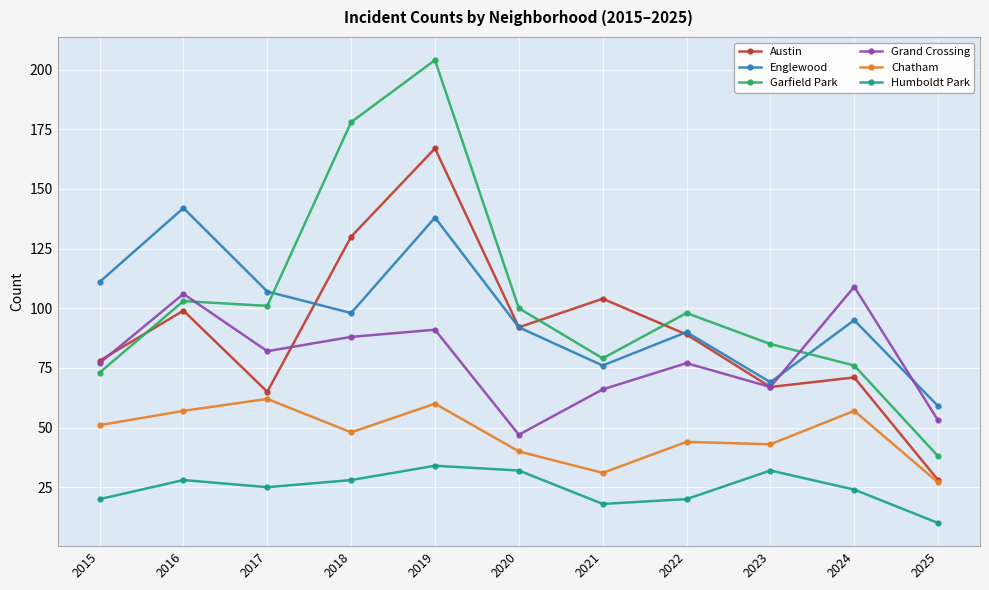

What is the difference between the maximum and minimum values in the Chatham series?

35